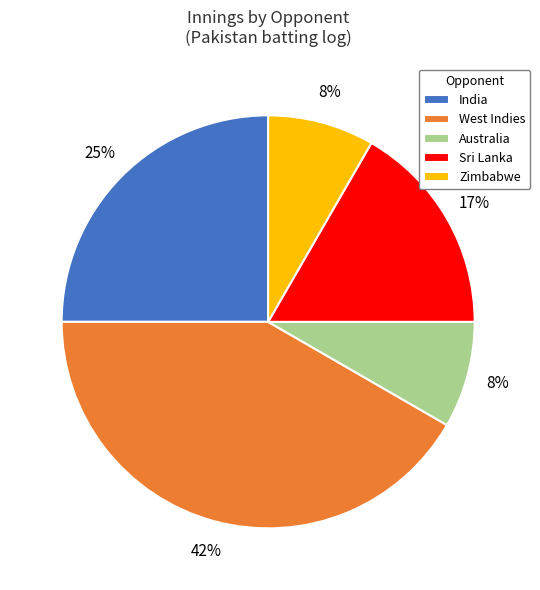

To the nearest percent, what is the average slice percentage?

20%